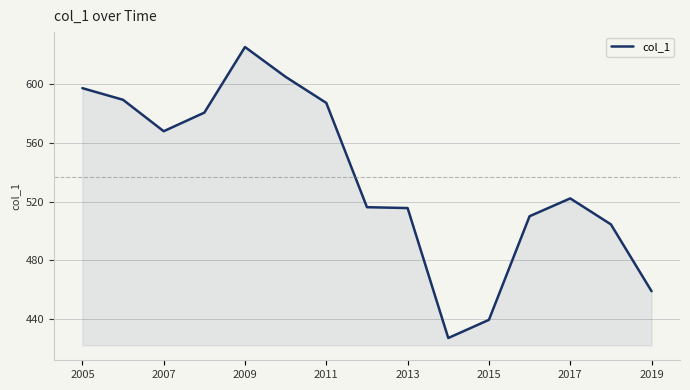

What is the maximum value shown in the chart?

625.2